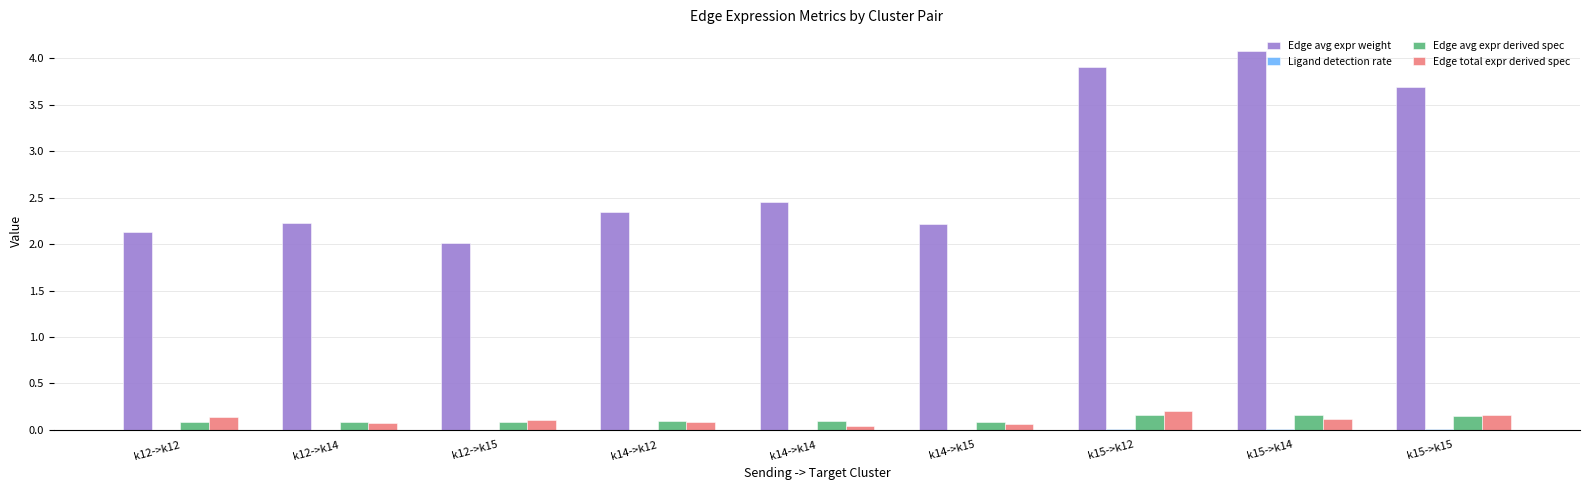

The value of Edge avg expr weight at k15->k12 is 3.9. True or false?

True